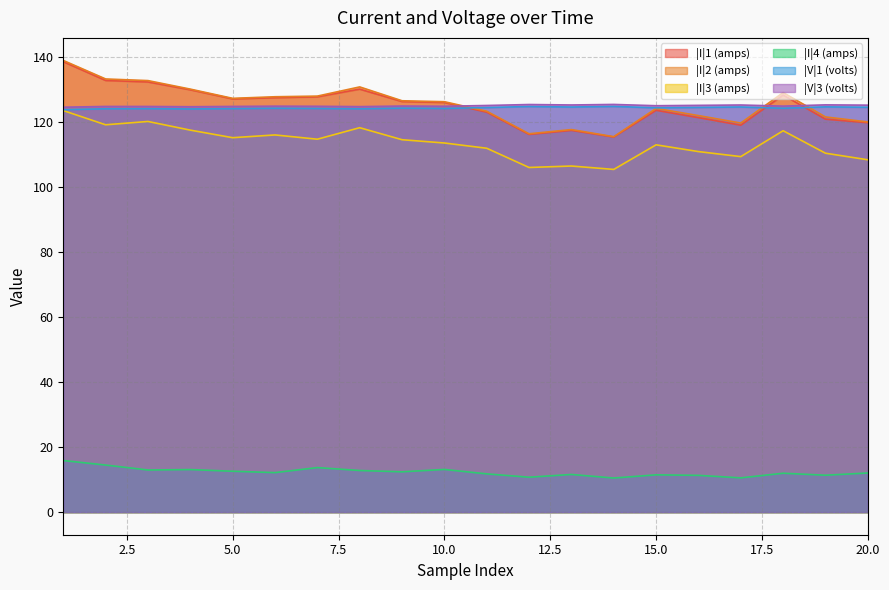

What is the value of the |I|2 (amps) point at the 6th from the left?

127.7